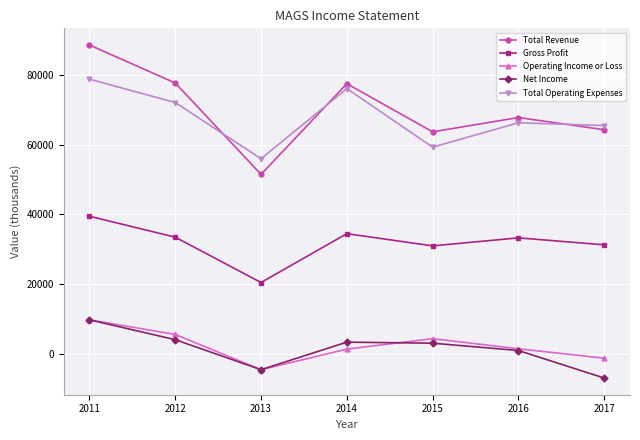

At 2017, list the series in order from largest to smallest.

Total Operating Expenses, Total Revenue, Gross Profit, Operating Income or Loss, Net Income